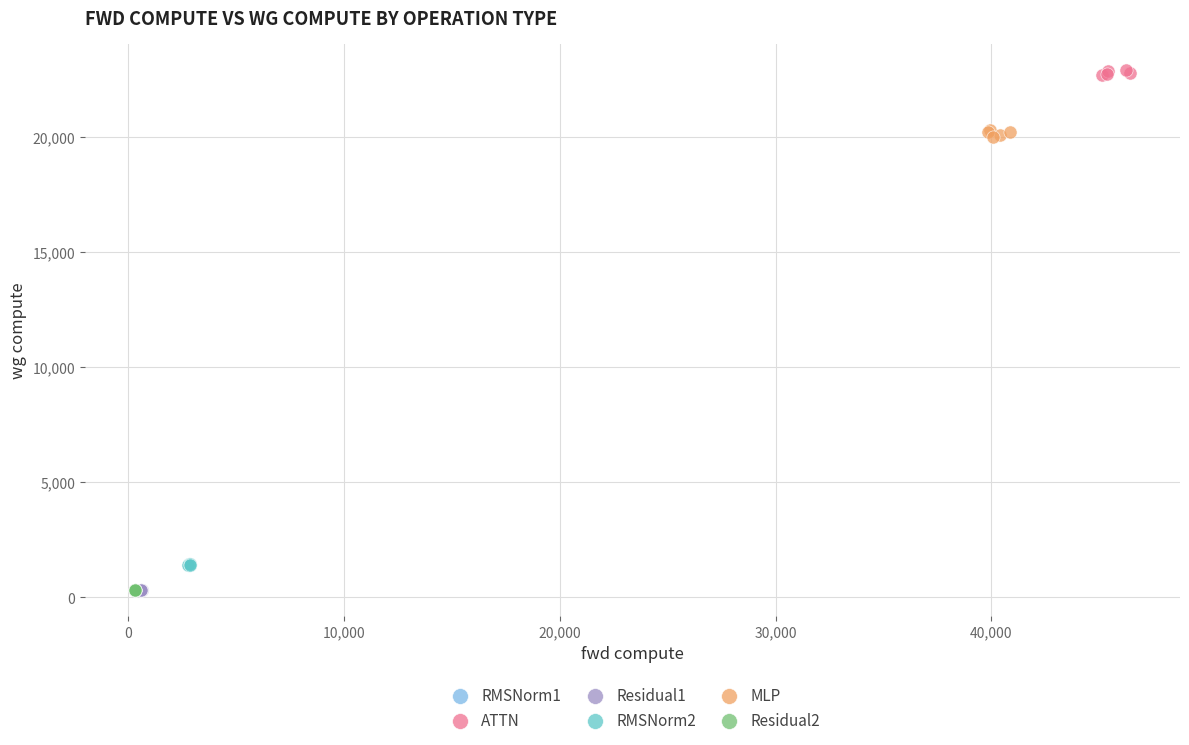

What are all the series names shown in the legend?

RMSNorm1, ATTN, Residual1, RMSNorm2, MLP, Residual2